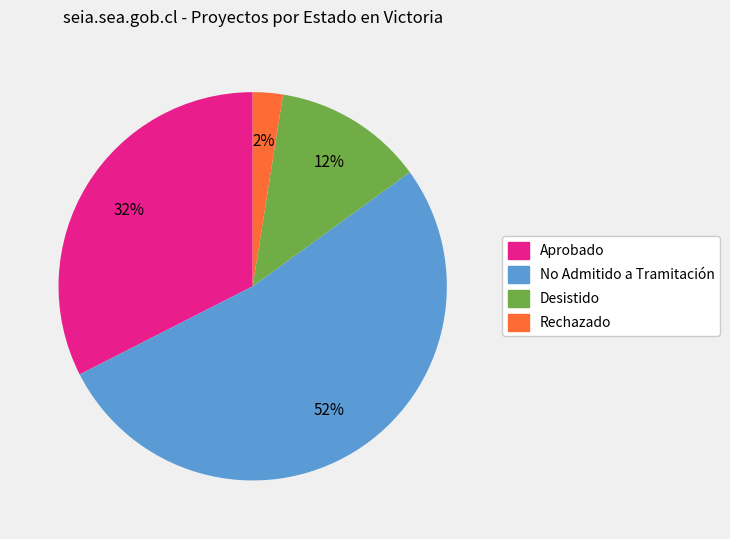

Does any single category account for the majority?

Yes